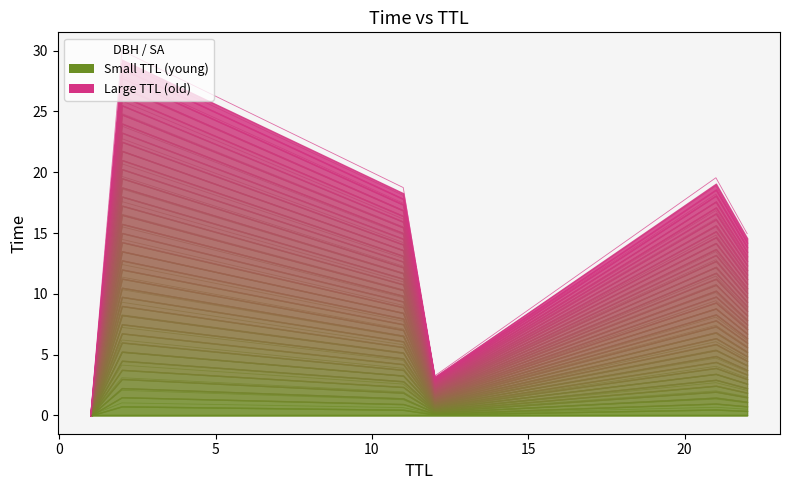

What is the sum of the values at 2 and 11?

48.7